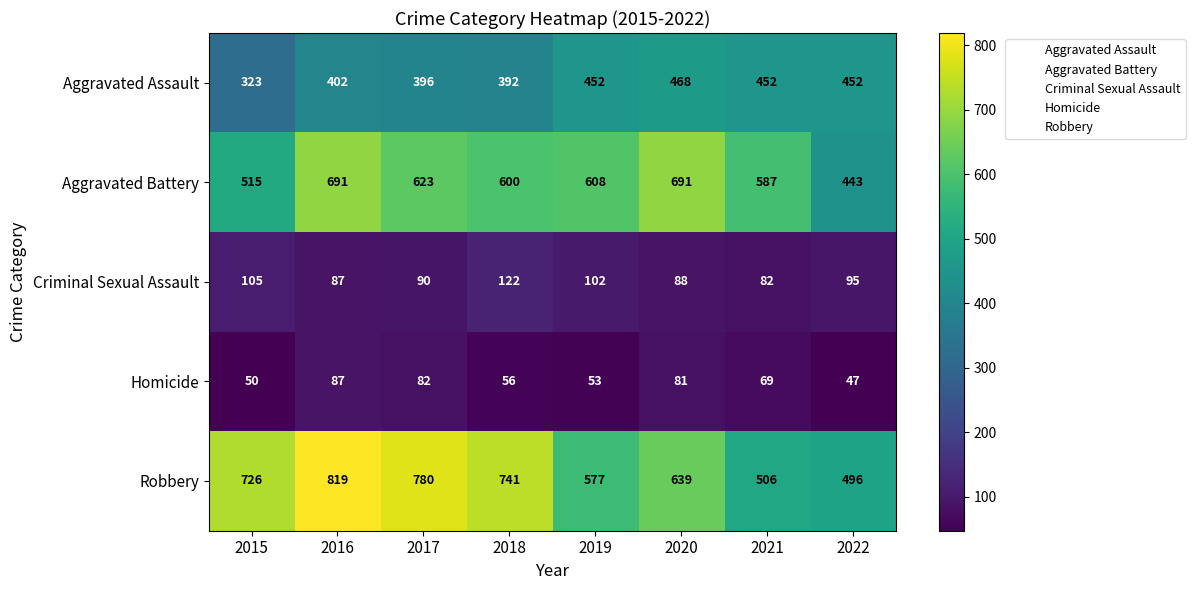

What is the sum of the Homicide values at 2016 and 2017?

169